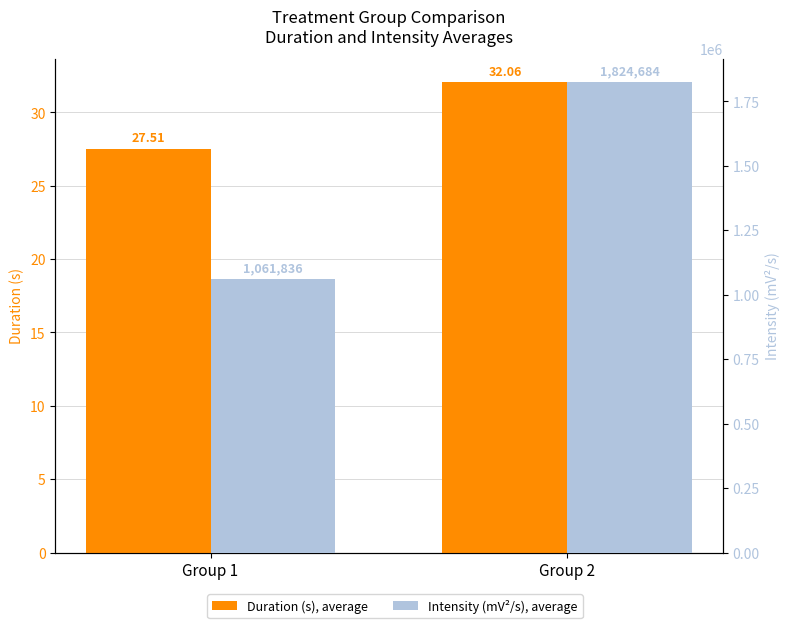

How many series are shown in this chart?

2